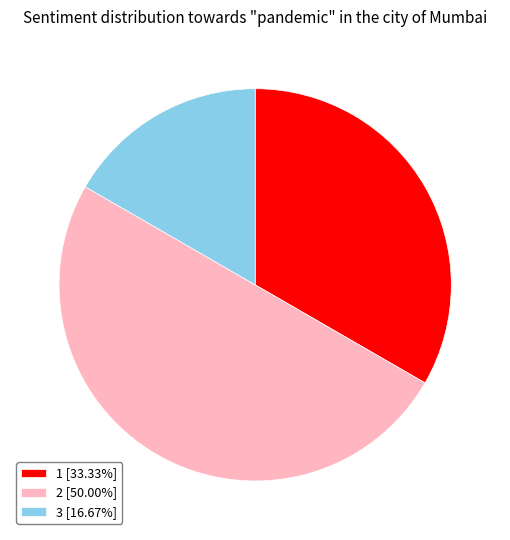

What is the ratio of the value at 2 [50.00%] to the value at 1 [33.33%]?

1.5